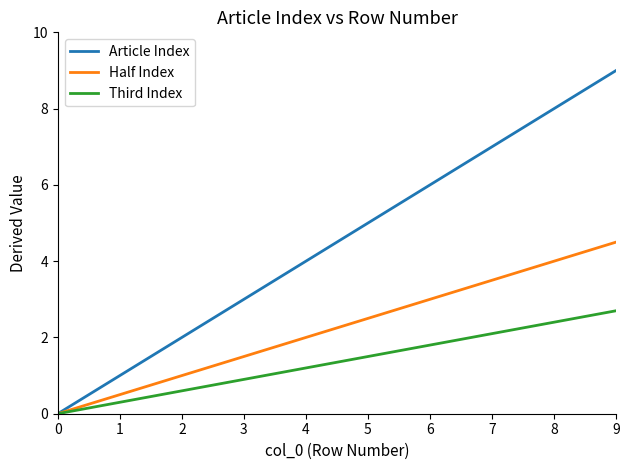

Rank the series at 5 from lowest to highest value.

Third Index, Half Index, Article Index